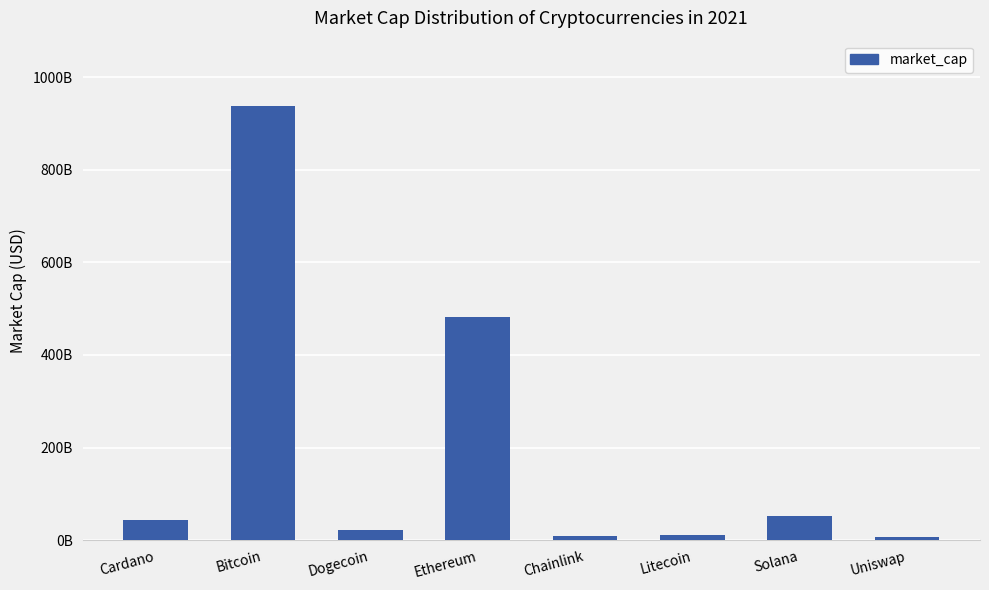

Reading right to left, what are all the values shown in this chart?

7114450850	52328179096	10890685664	9142672598	481004081591	22260082724	937871674378	43198677143